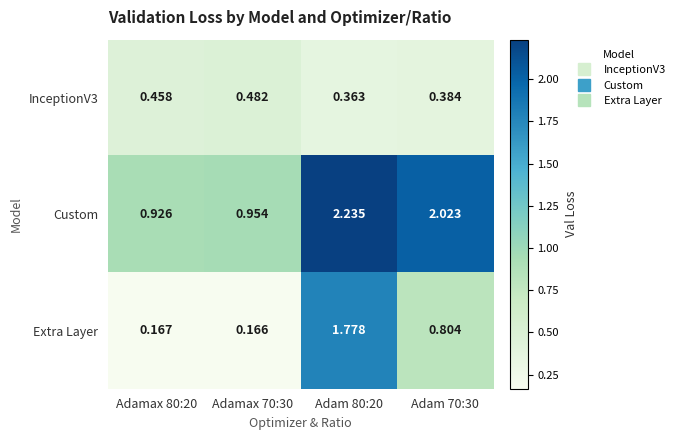

At how many categories does at least one series exceed 1?

2